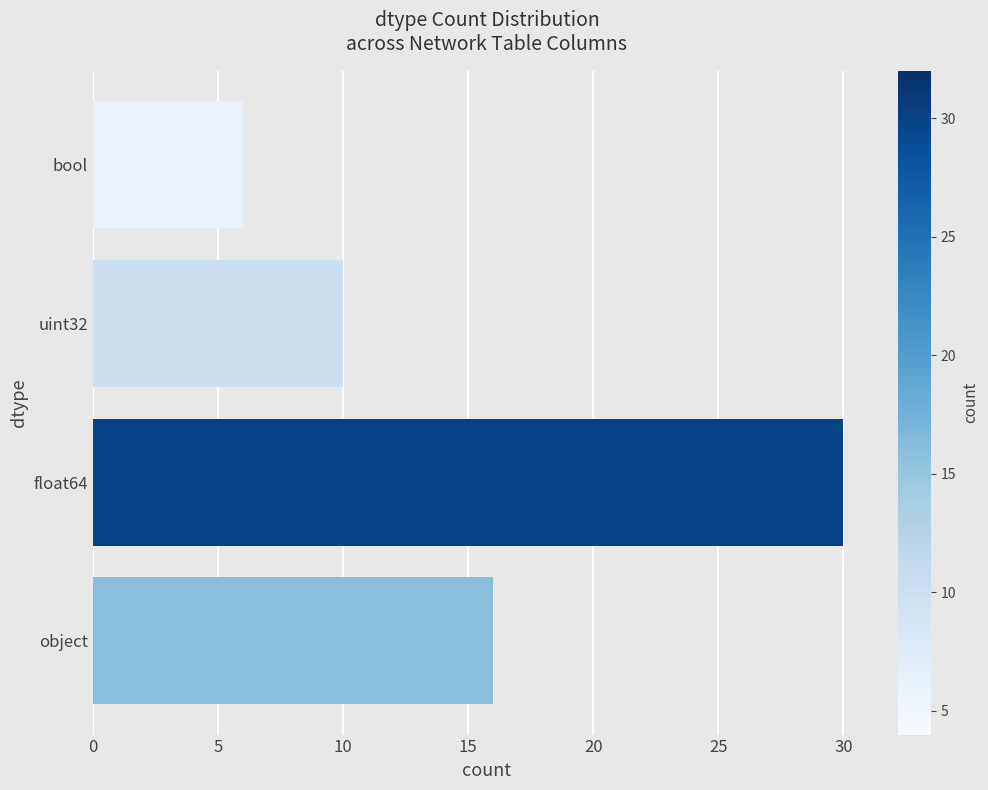

Reading bottom to top, what are all the values shown in this chart?

16	30	10	6